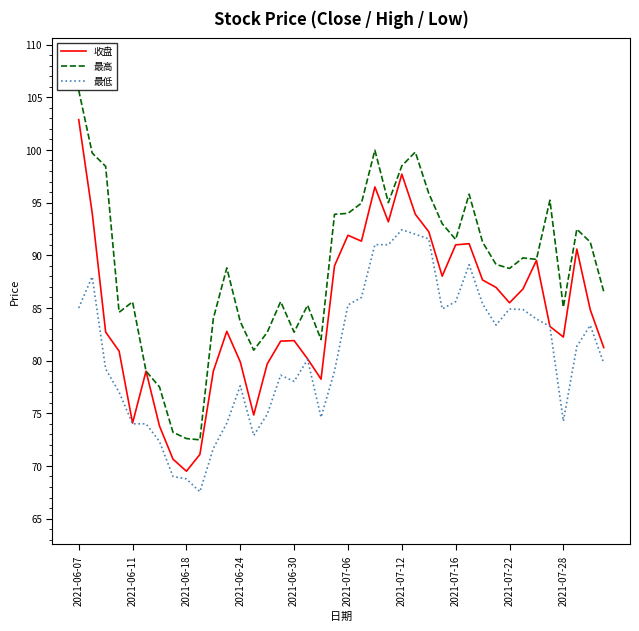

Which series has the largest total across all categories?

最高